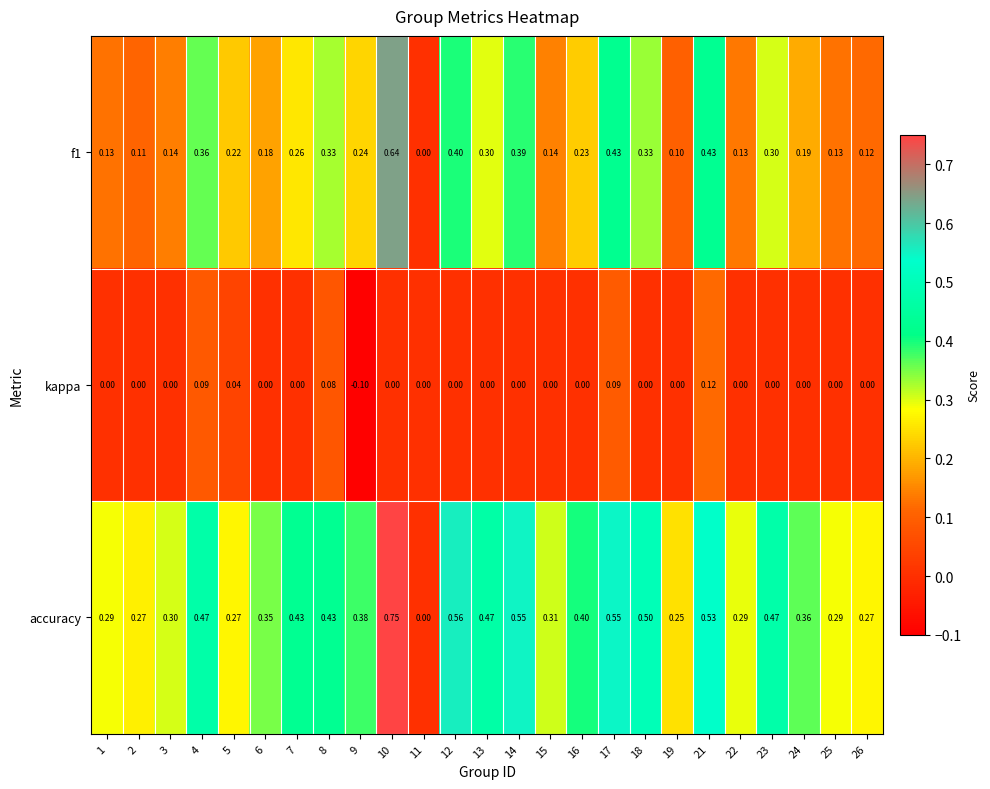

List the series in order of their peak value, lowest first.

kappa, f1, accuracy